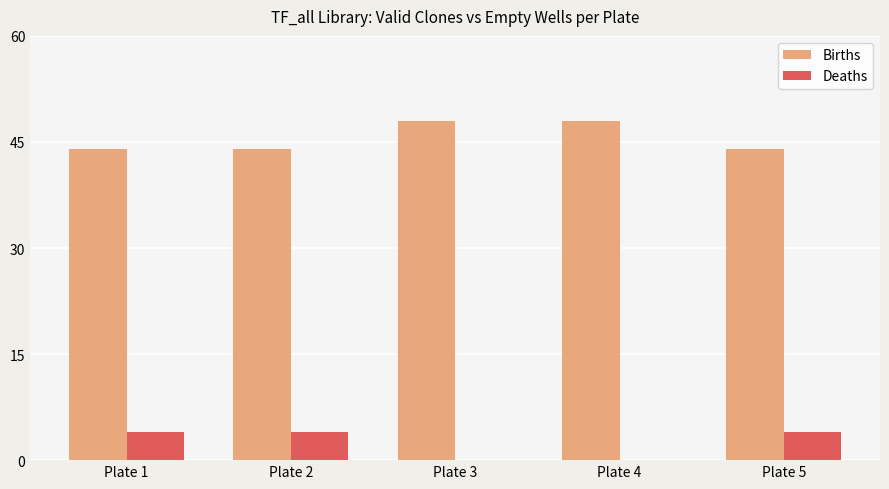

The value of Births at Plate 5 is 9. True or false?

False